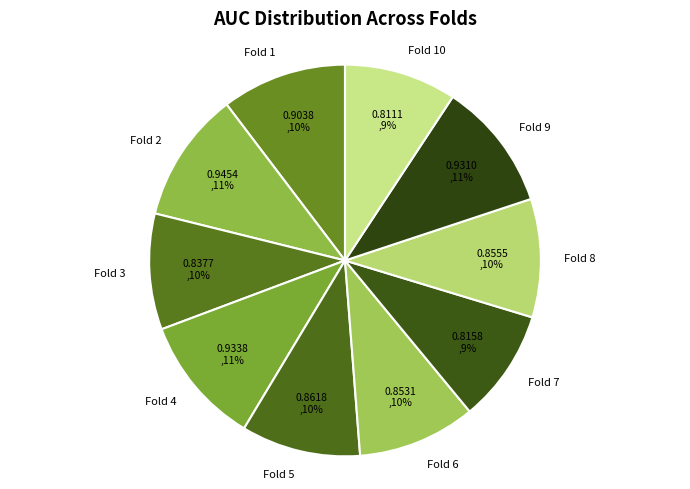

The Fold 2 slice represents 11% of the pie. True or false?

True